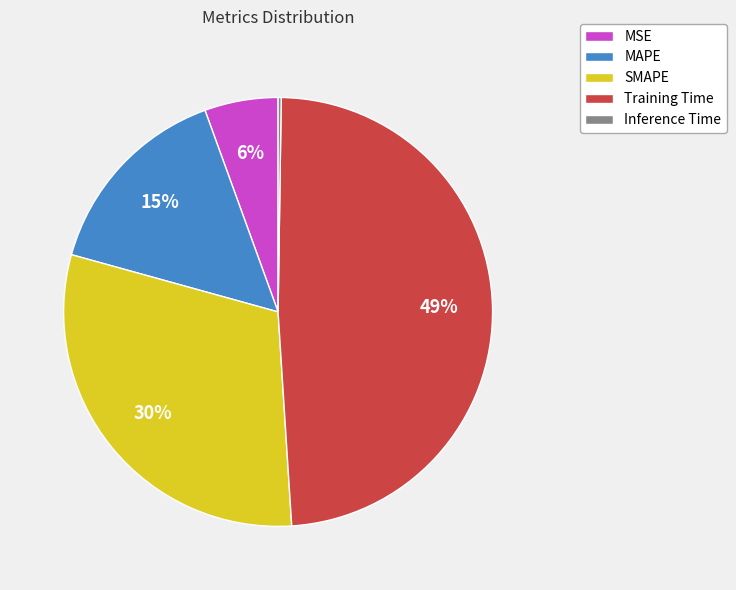

What is the ratio of the value at MSE to the value at Training Time?

0.1